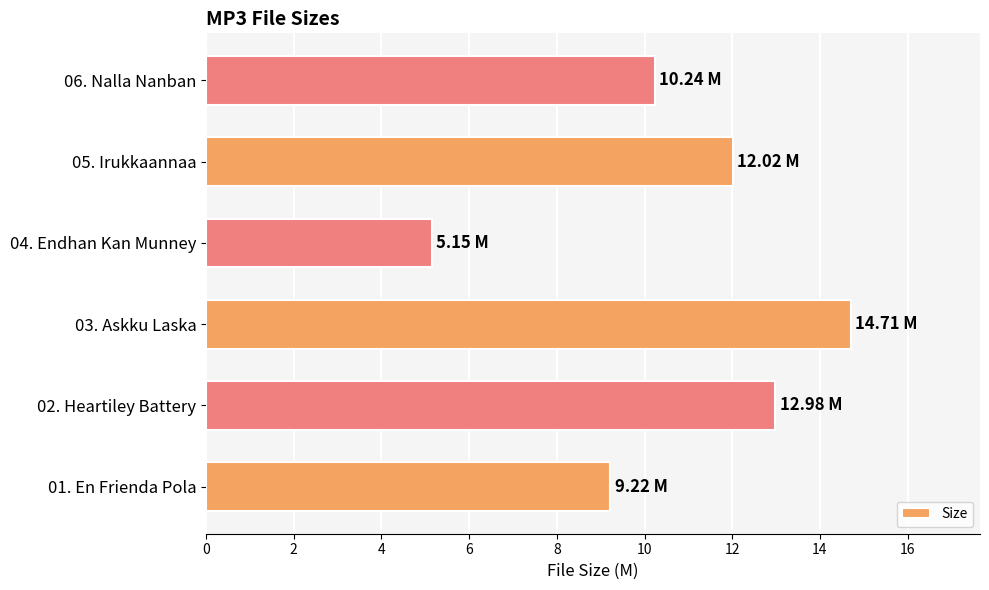

Which label corresponds to the smallest value in the chart?

04. Endhan Kan Munney